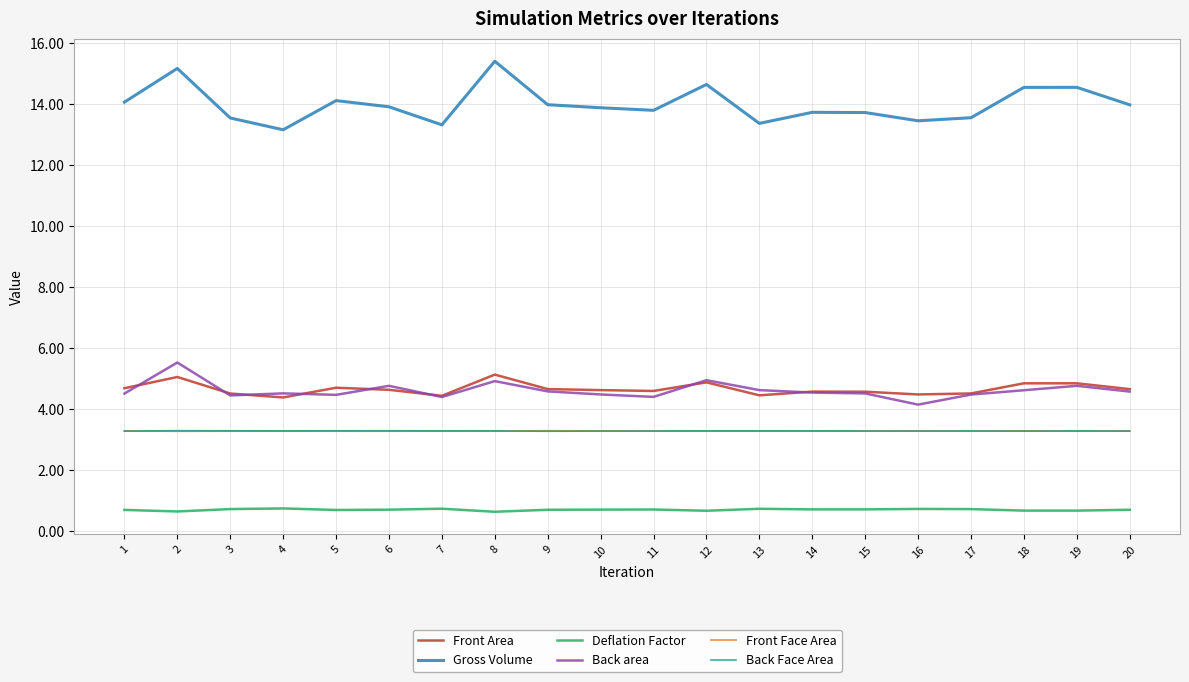

True or false: Back area and Deflation Factor cross at least once.

False